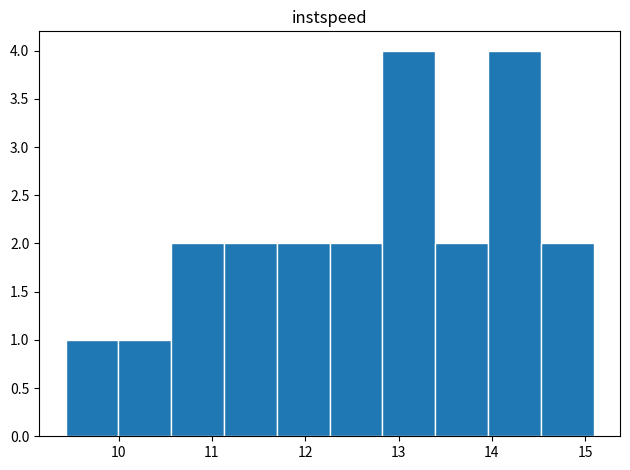

Reading left to right, list every bar in this chart as the range it spans on the x-axis followed by its height. Neither the bar edges nor the heights are printed on the chart, so give them approximately, as read against the axes.

9.4 to 10.0: 1
10.0 to 10.6: 1
10.6 to 11.1: 2
11.1 to 11.7: 2
11.7 to 12.3: 2
12.3 to 12.8: 2
12.8 to 13.4: 4
13.4 to 14.0: 2
14.0 to 14.5: 4
14.5 to 15.1: 2